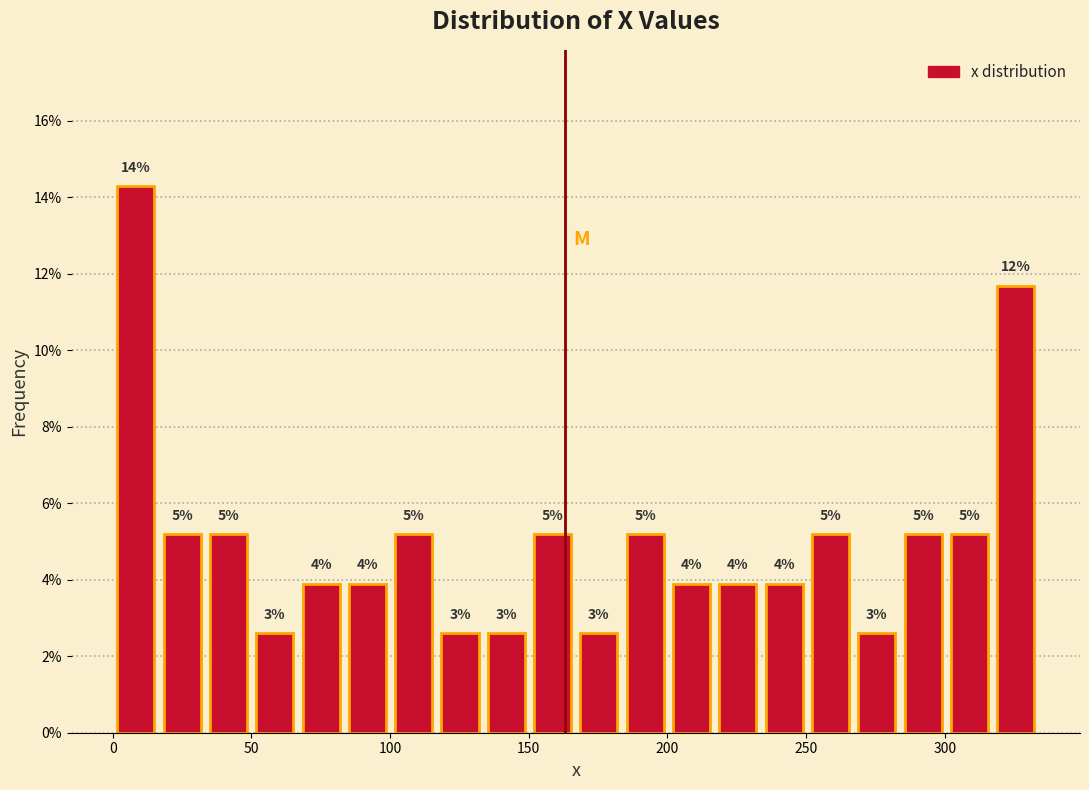

Read against the x-axis, roughly where is the centre of the tallest bar?

10